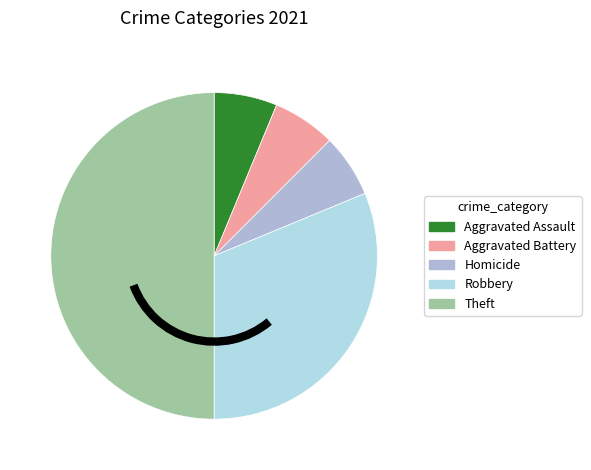

To the nearest percent, what percentage of the pie is Aggravated Battery?

6%